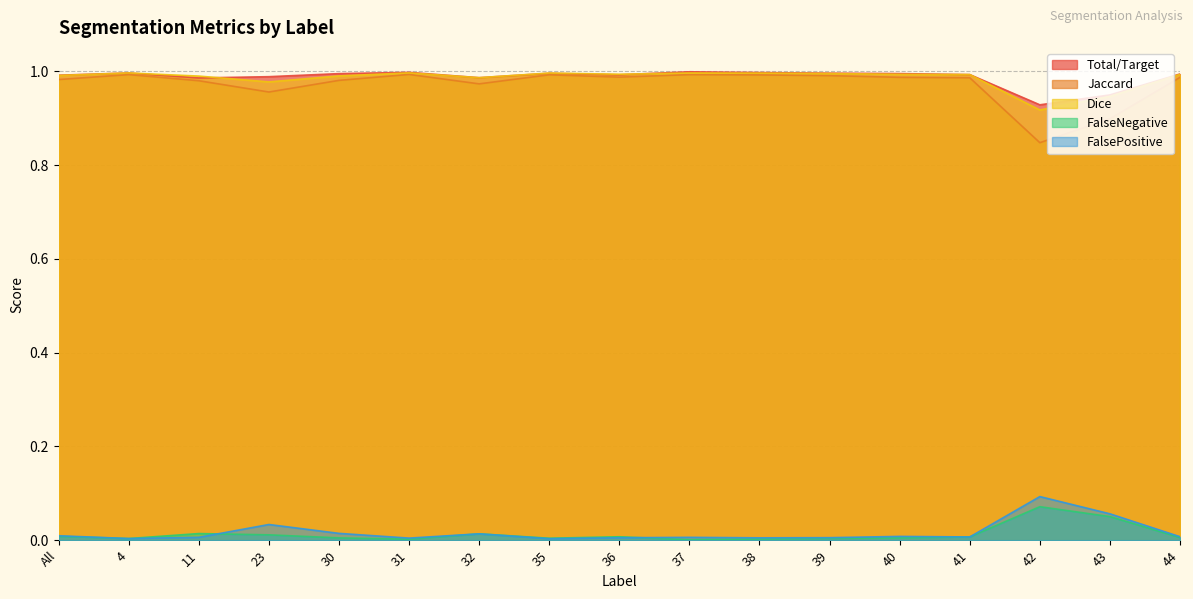

Reading left to right, list all the values displayed in this chart.

Total/Target: 1.0	1.0	1.0	1.0	1.0	1.0	1.0	1.0	1.0	1.0	1.0	1.0	1.0	1.0	0.9	0.9	1.0
Jaccard: 1.0	1.0	1.0	1.0	1.0	1.0	1.0	1.0	1.0	1.0	1.0	1.0	1.0	1.0	0.8	0.9	1.0
Dice: 1.0	1.0	1.0	1.0	1.0	1.0	1.0	1.0	1.0	1.0	1.0	1.0	1.0	1.0	0.9	0.9	1.0
FalseNegative: 0.0	0.0	0.0	0.0	0.0	0.0	0.0	0.0	0.0	0.0	0.0	0.0	0.0	0.0	0.1	0.1	0.0
FalsePositive: 0.0	0.0	0.0	0.0	0.0	0.0	0.0	0.0	0.0	0.0	0.0	0.0	0.0	0.0	0.1	0.1	0.0